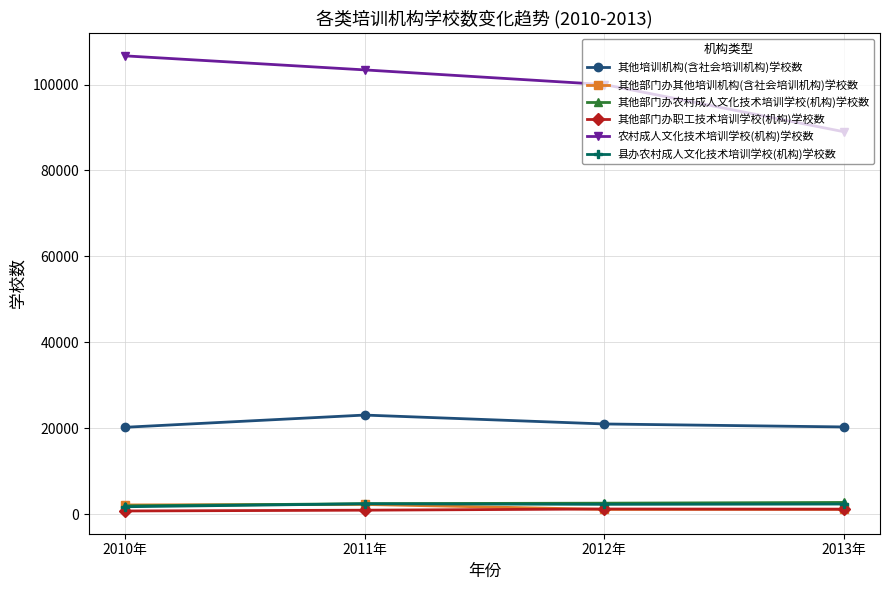

Between 2011年 and 2012年, which series saw the biggest shift?

农村成人文化技术培训学校(机构)学校数